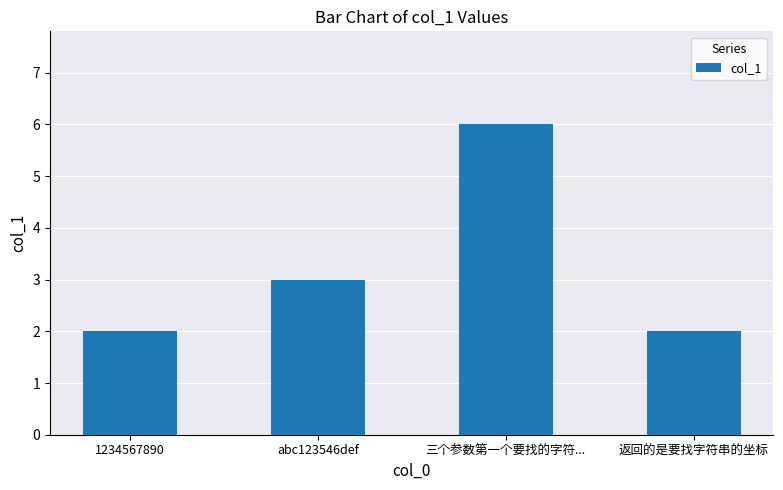

What is the smallest value displayed?

2